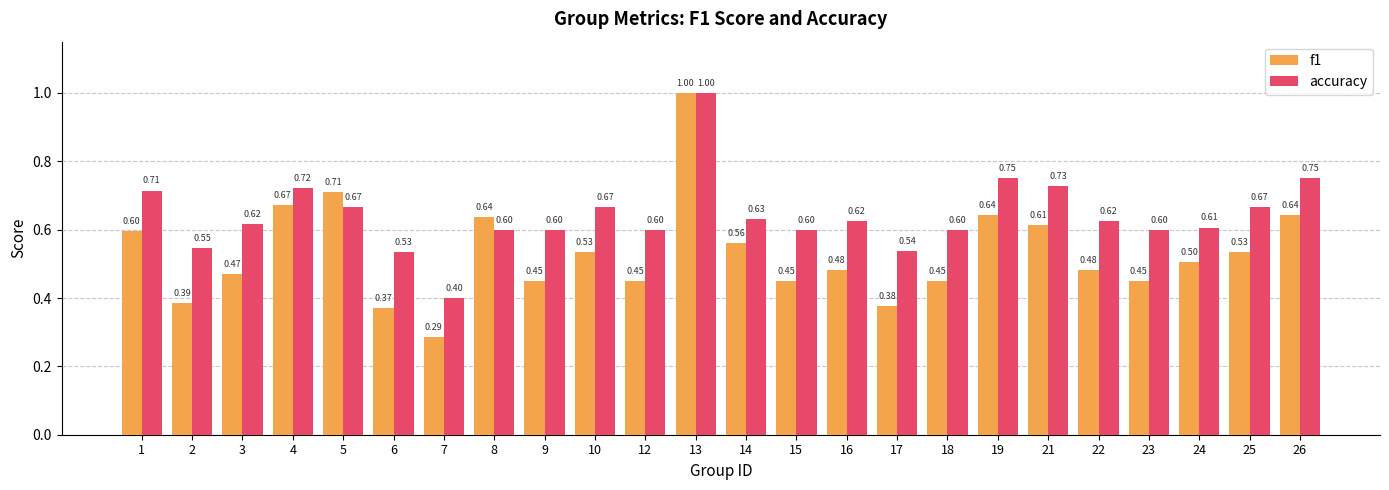

Read the accuracy value at 24.

0.6